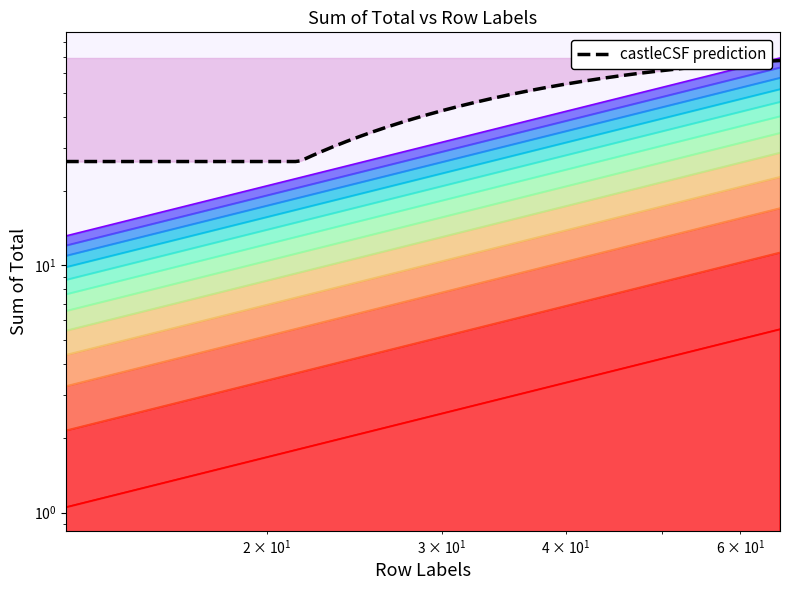

What is the ratio of the value at 50.8 to the value at 16.28?

3.1